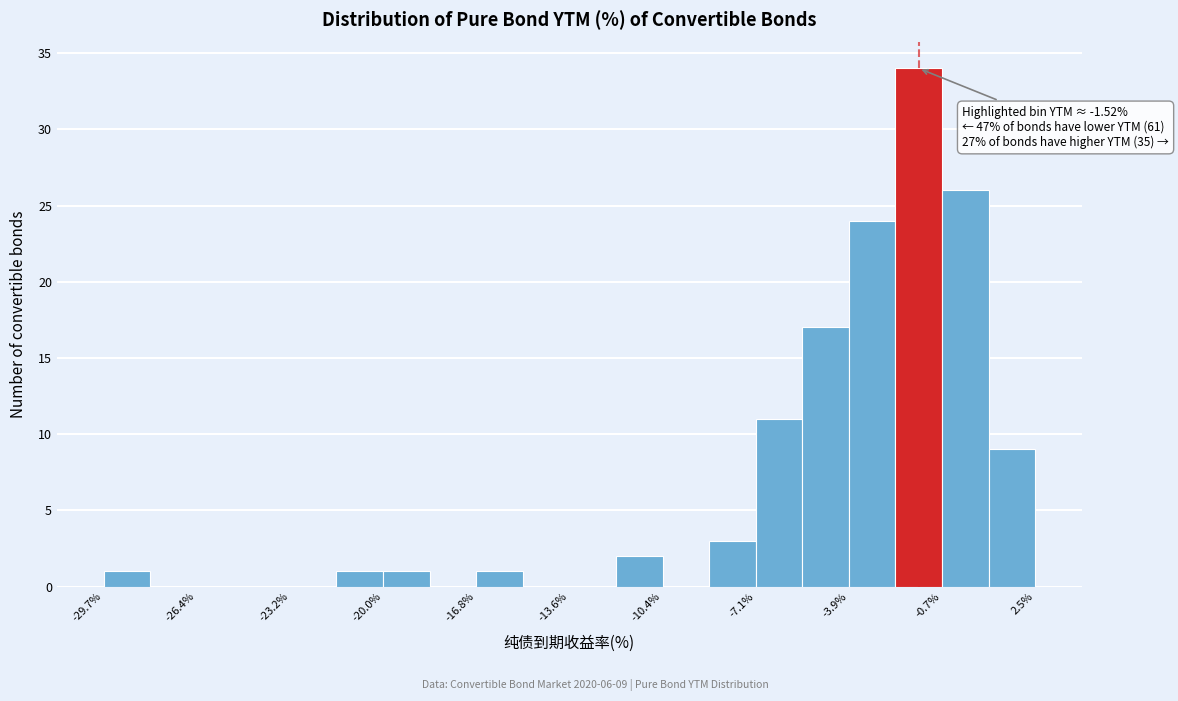

Read against the x-axis, roughly where is the centre of the tallest bar?

-1.5